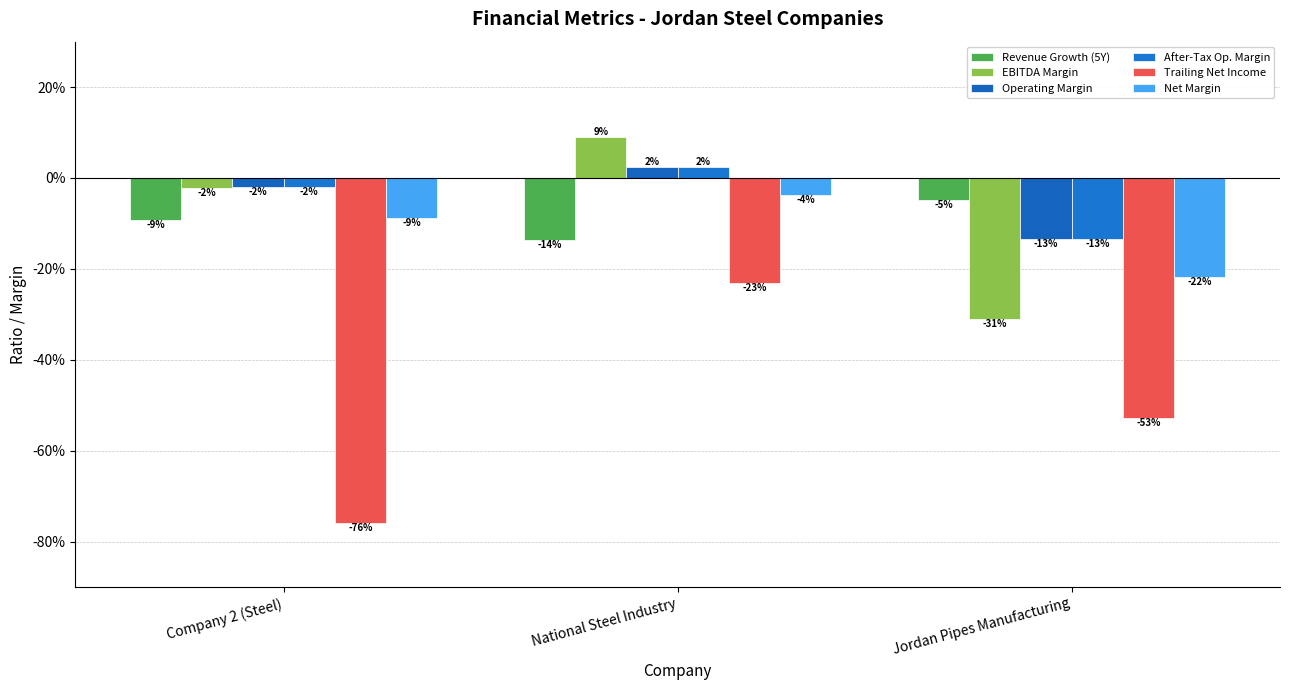

Read the Trailing Net Income value at National Steel Industry.

-0.2